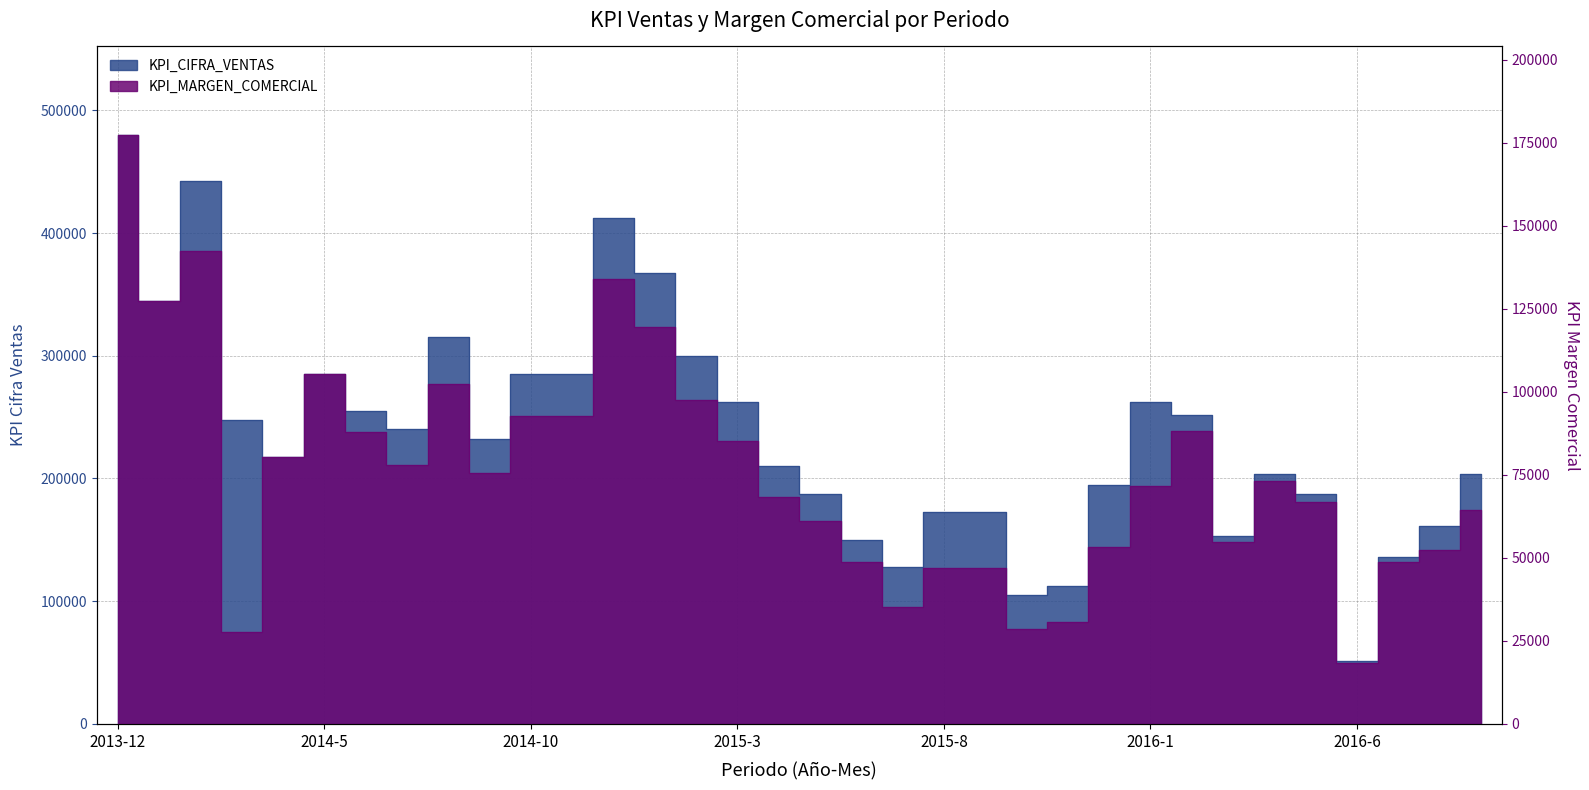

True or false: KPI_CIFRA_VENTAS and KPI_MARGEN_COMERCIAL cross at least once.

False